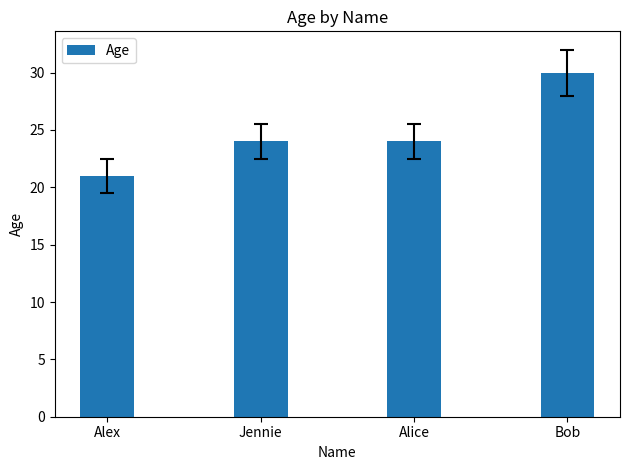

What is the sum of the values at Alice and Bob?

54